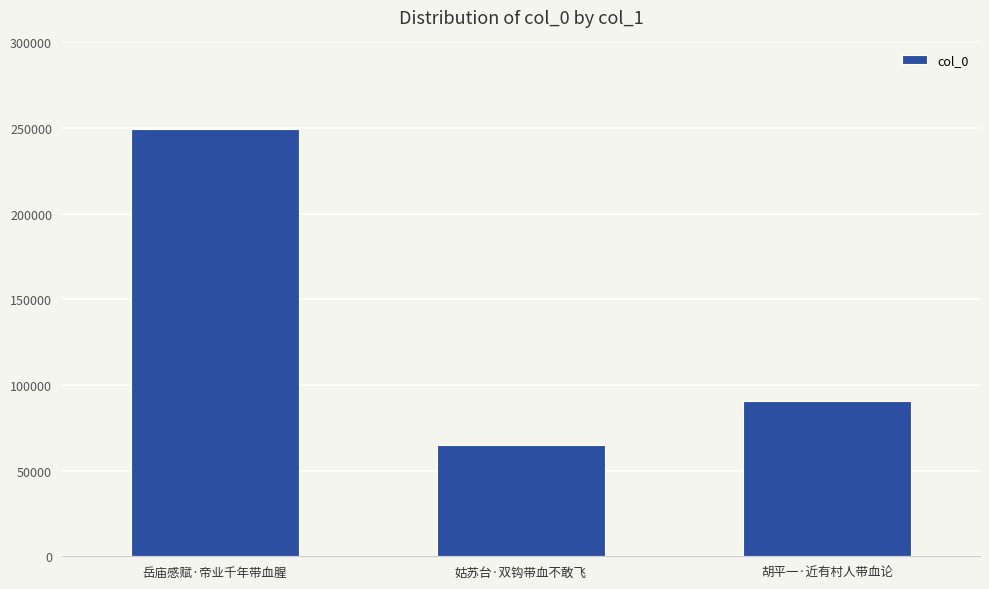

What is the greatest value displayed?

249275